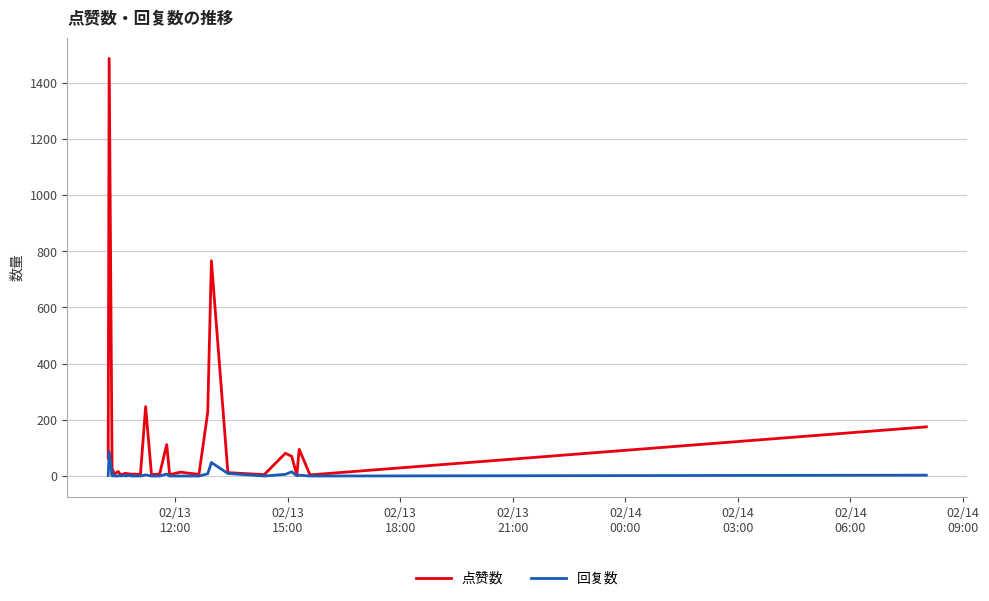

True or false: 回复数 and 点赞数 cross at least once.

False